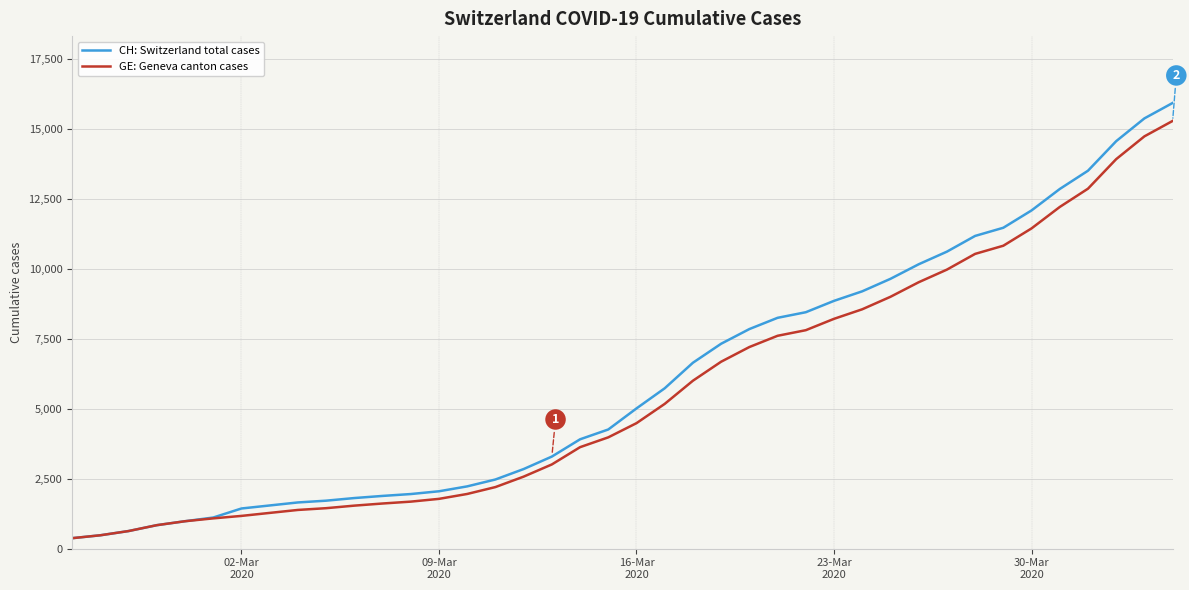

Which series has the widest spread of values?

CH: Switzerland total cases